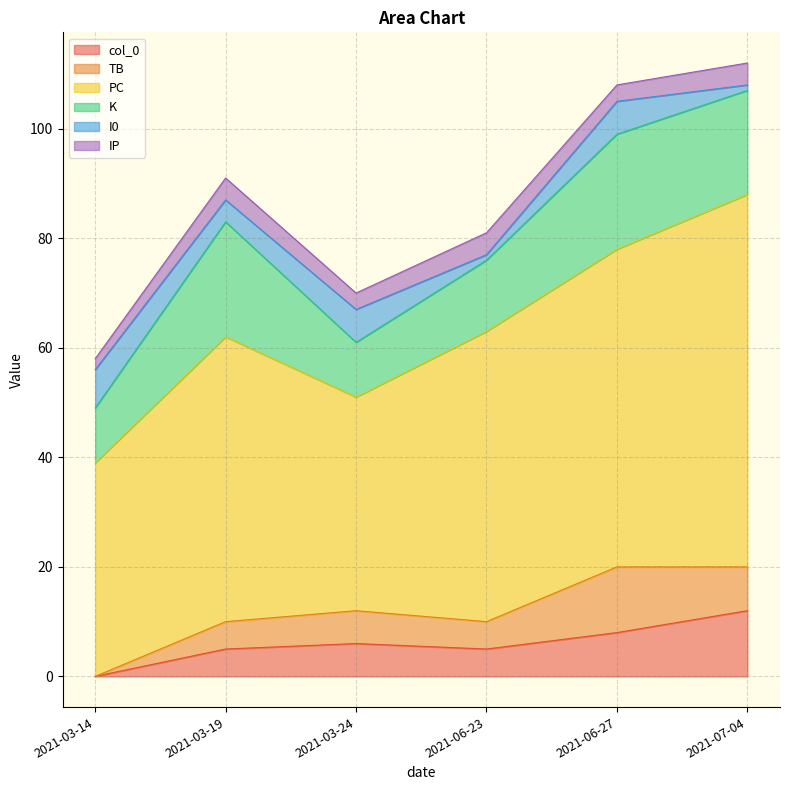

Reading right to left, extract all data points from this chart.

col_0: 2021-07-04=12	2021-06-27=8	2021-06-23=5	2021-03-24=6	2021-03-19=5	2021-03-14=0
TB: 2021-07-04=8	2021-06-27=12	2021-06-23=5	2021-03-24=6	2021-03-19=5	2021-03-14=0
PC: 2021-07-04=68	2021-06-27=58	2021-06-23=53	2021-03-24=39	2021-03-19=52	2021-03-14=39
K: 2021-07-04=19	2021-06-27=21	2021-06-23=13	2021-03-24=10	2021-03-19=21	2021-03-14=10
I0: 2021-07-04=1	2021-06-27=6	2021-06-23=1	2021-03-24=6	2021-03-19=4	2021-03-14=7
IP: 2021-07-04=4	2021-06-27=3	2021-06-23=4	2021-03-24=3	2021-03-19=4	2021-03-14=2